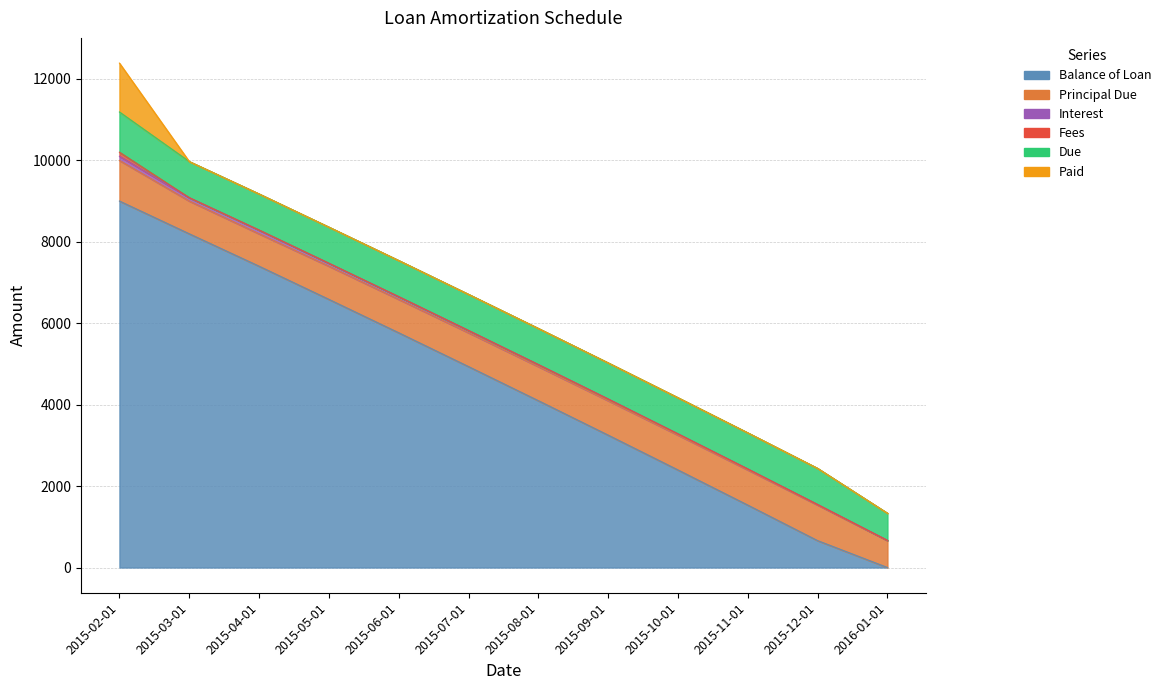

What is the minimum value for Interest?

6.7